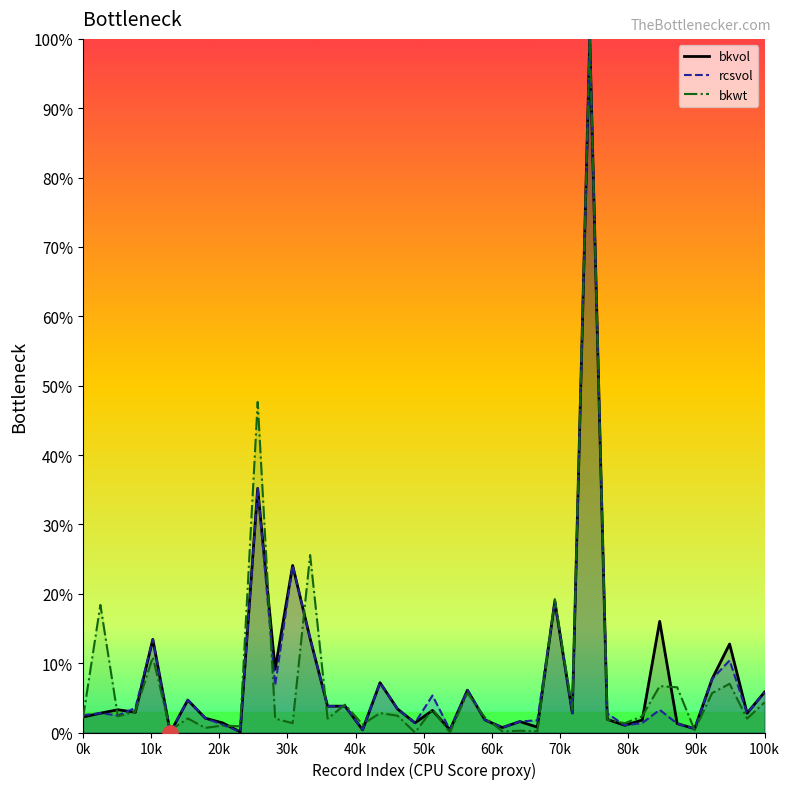

What is the total value across all series at 0k?

0.1